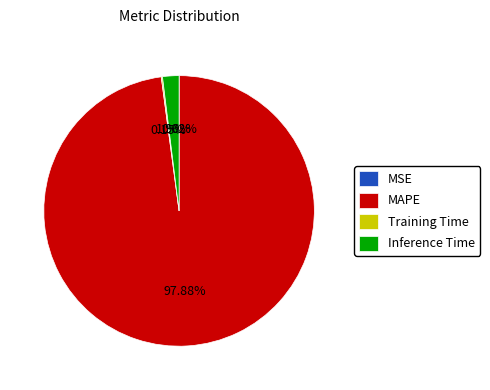

Combined, what portion of the pie is Inference Time and MAPE?

99.8%